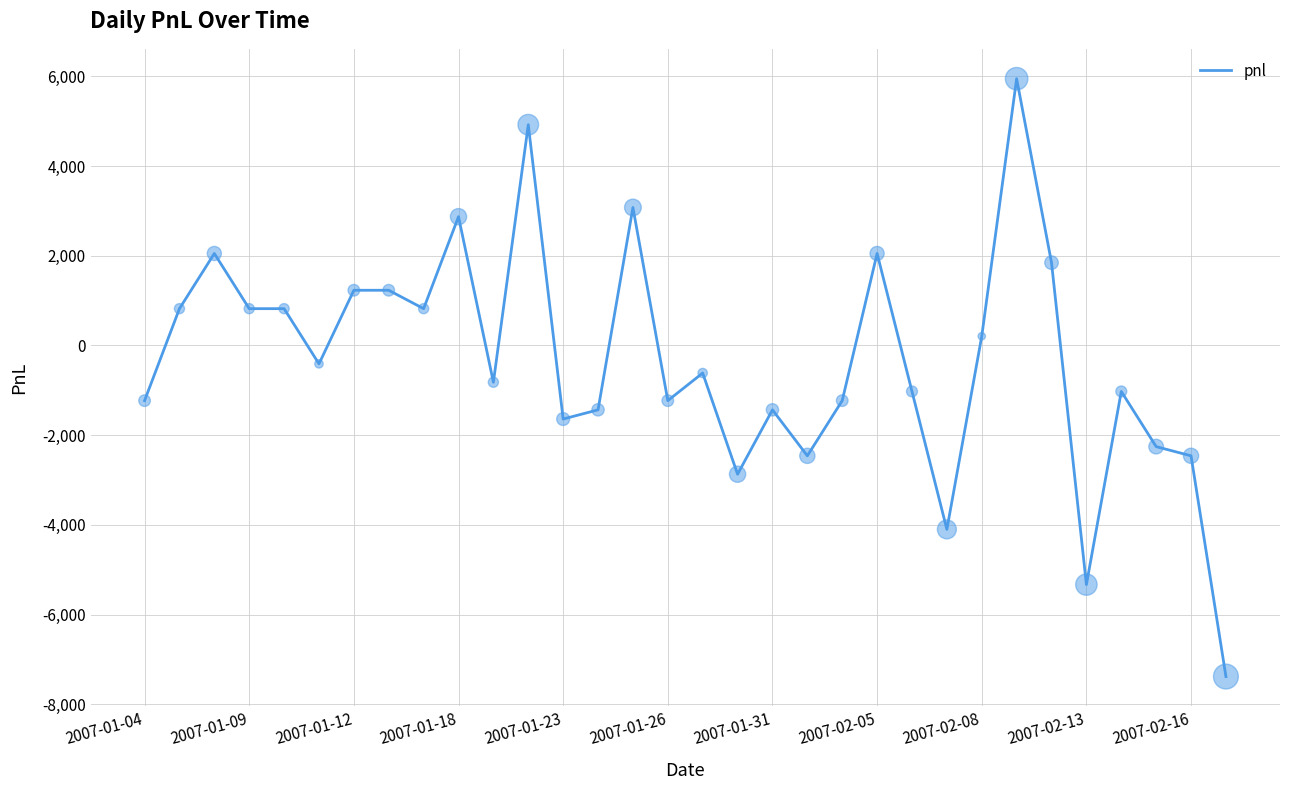

What is the difference between the maximum and minimum values?

13325